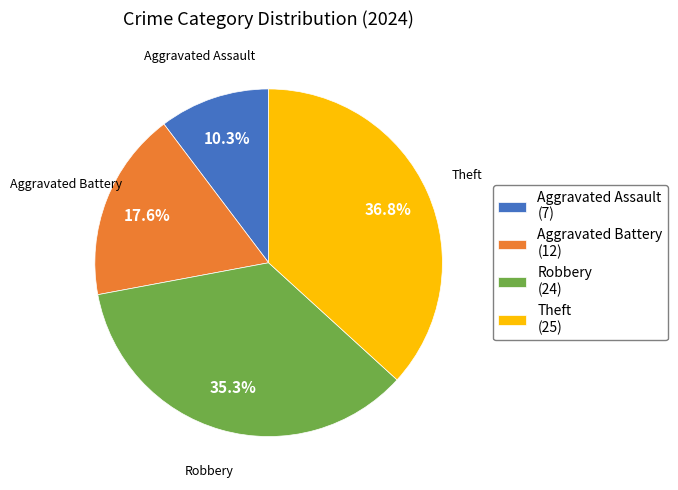

To the nearest percent, what is the combined percentage of Aggravated Battery and Theft?

54%